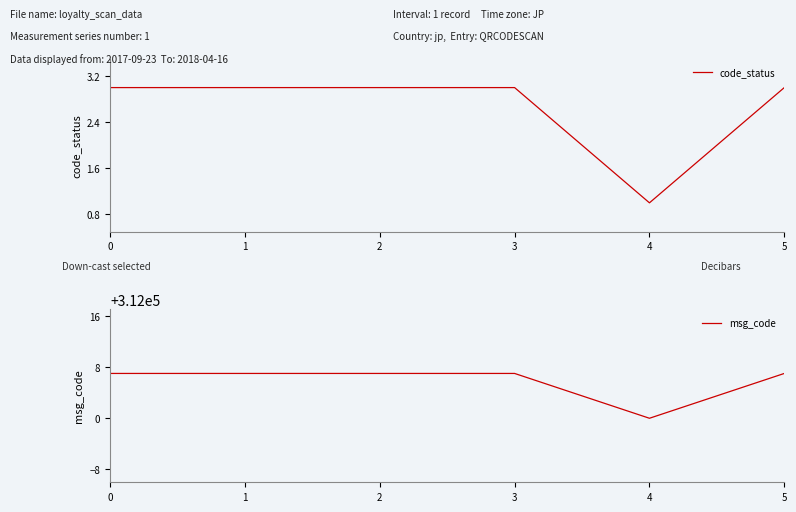

How many lines are shown in the chart?

2